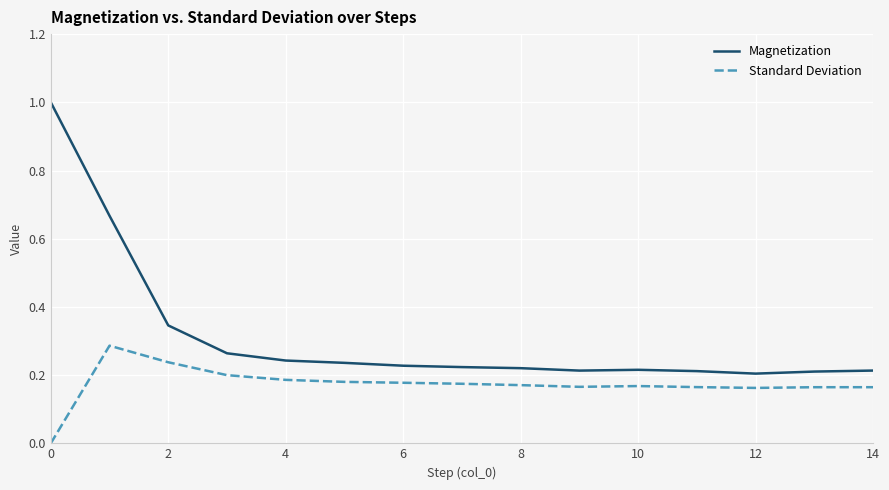

Which series has the largest range (max minus min)?

Magnetization